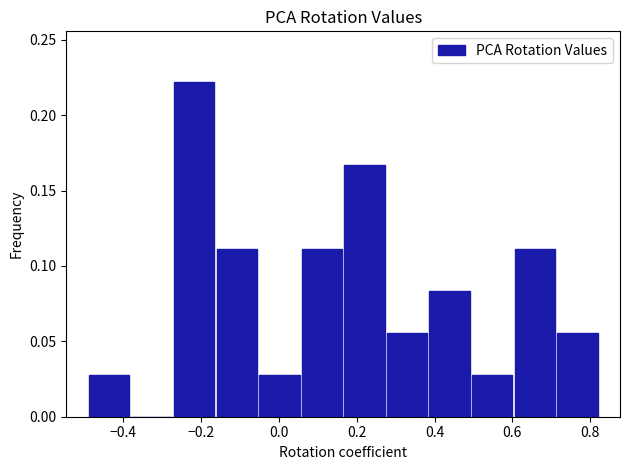

Reading left to right, list every bar in this chart as the range it spans on the x-axis followed by its height. Neither the bar edges nor the heights are printed on the chart, so give them approximately, as read against the axes.

-0.50 to -0.38: 0.030
-0.38 to -0.28: 0
-0.28 to -0.16: 0.220
-0.16 to -0.06: 0.110
-0.06 to 0.06: 0.030
0.06 to 0.16: 0.110
0.16 to 0.28: 0.165
0.28 to 0.38: 0.055
0.38 to 0.50: 0.085
0.50 to 0.60: 0.030
0.60 to 0.72: 0.110
0.72 to 0.82: 0.055